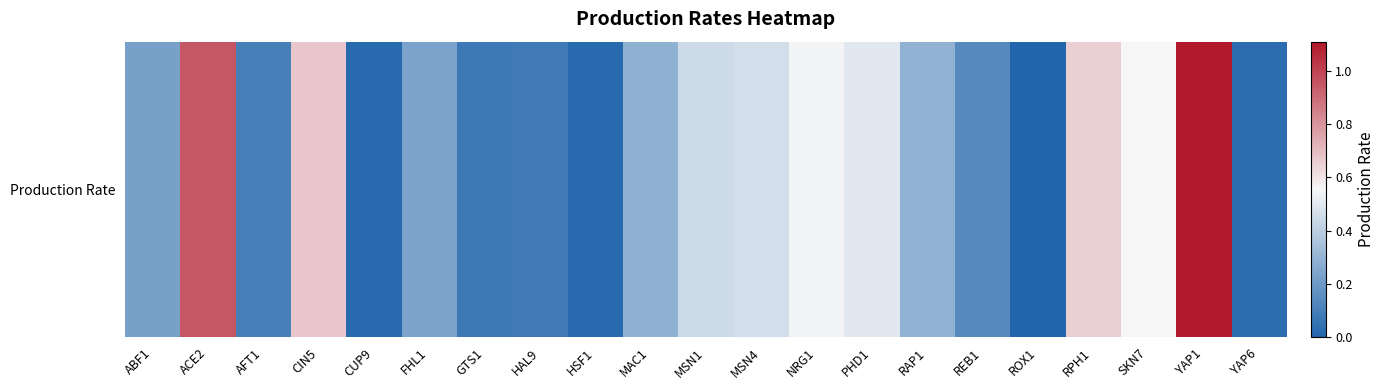

The chart shows a value of 1.1 at RPH1. True or false?

False